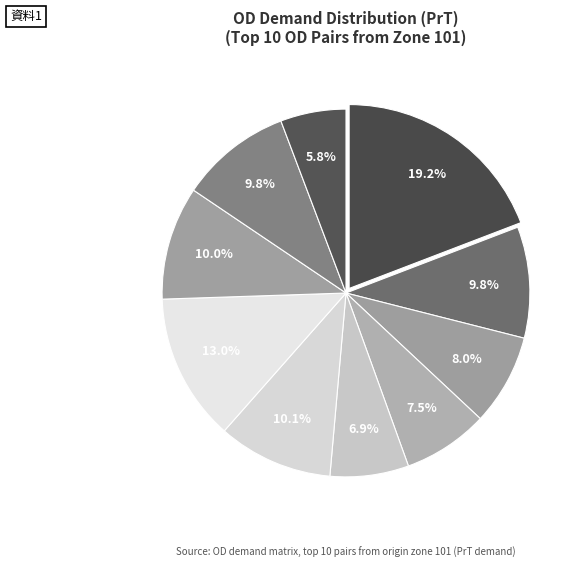

How many segments does this pie chart have?

10